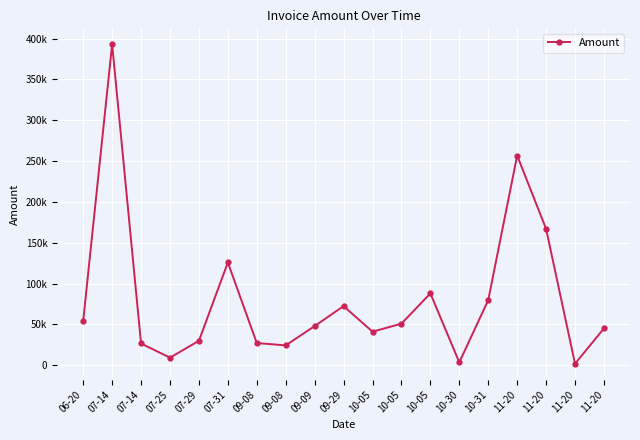

Does the chart have visible grid lines?

Yes